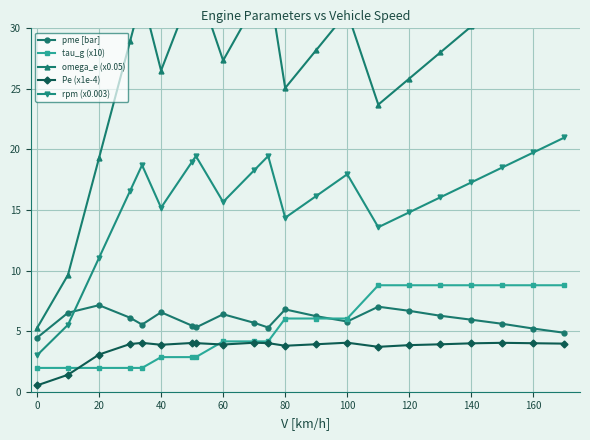

True or false: pme [bar] and omega_e (x0.05) cross at least once.

False